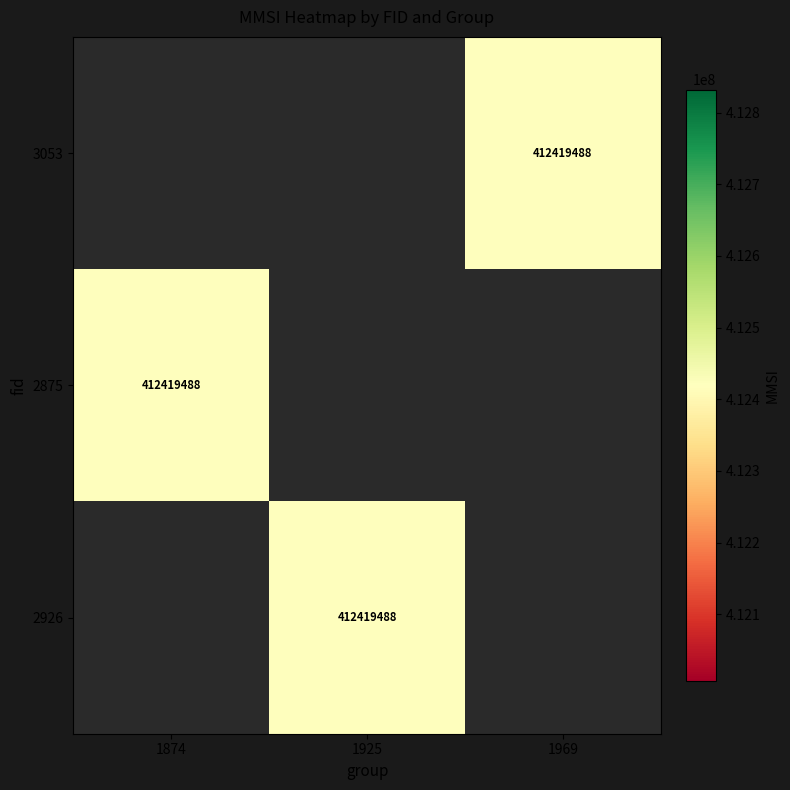

List the series in order of their overall mean, lowest first.

3053, 2875, 2926